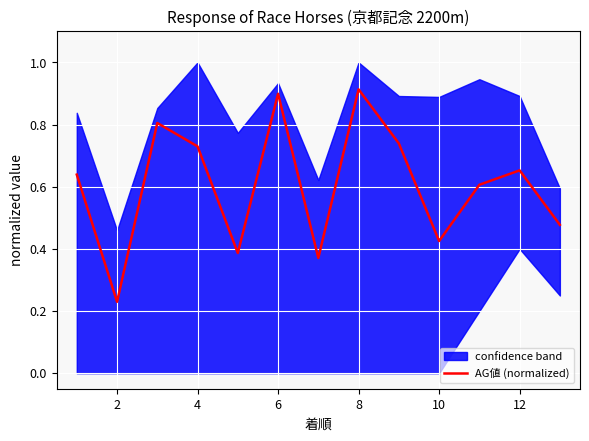

Where is the data nearest to the value 0?

2